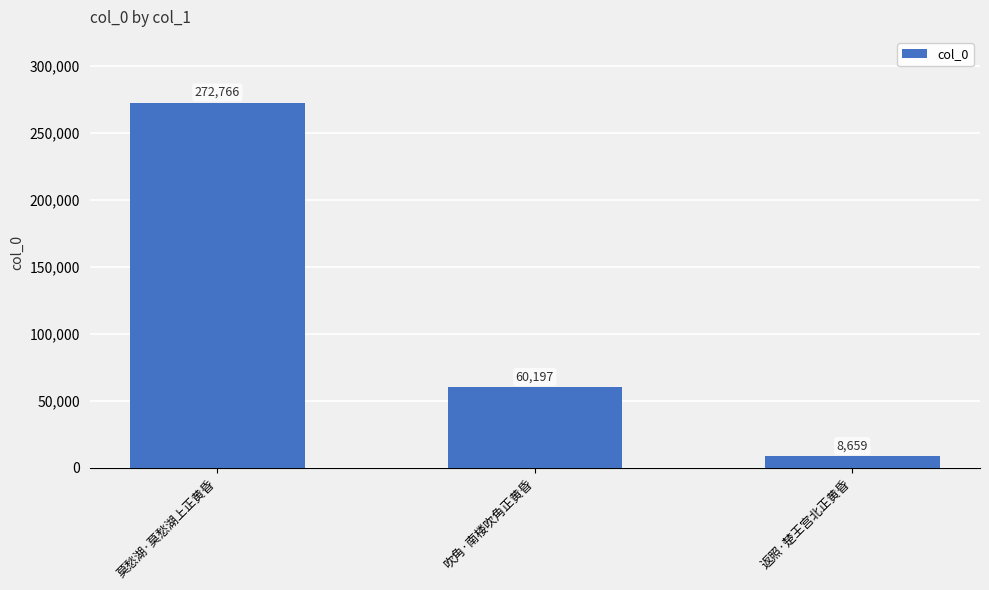

What is the greatest value displayed?

272766